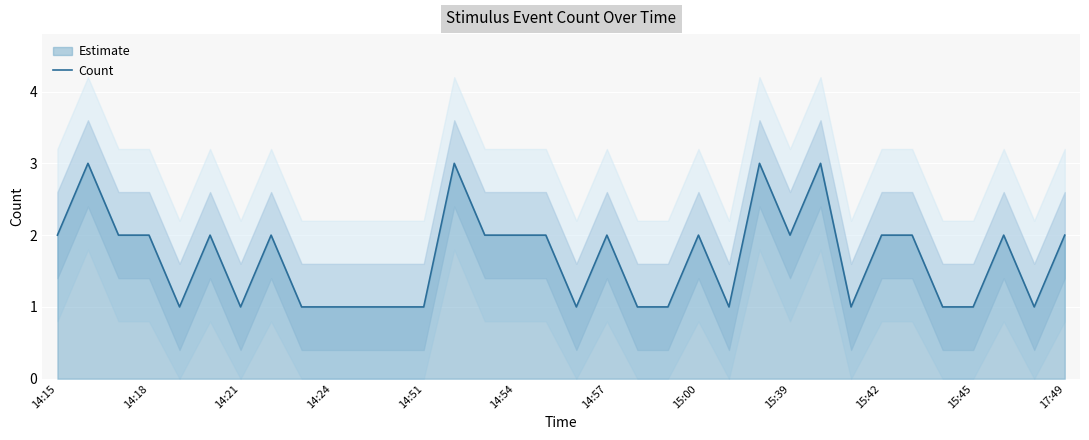

How many data points does each series have?

34